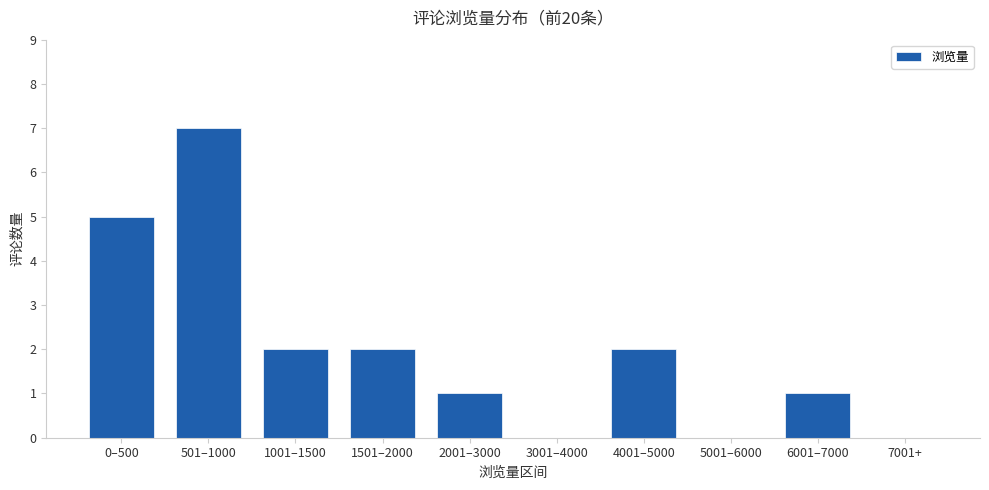

What is the change in value from 501–1000 to 4001–5000?

-5